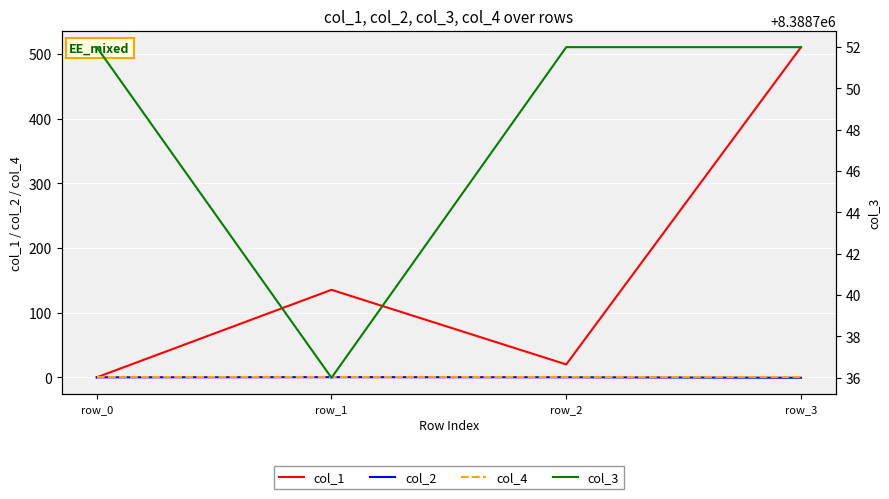

True or false: col_1 and col_2 intersect in this chart.

False